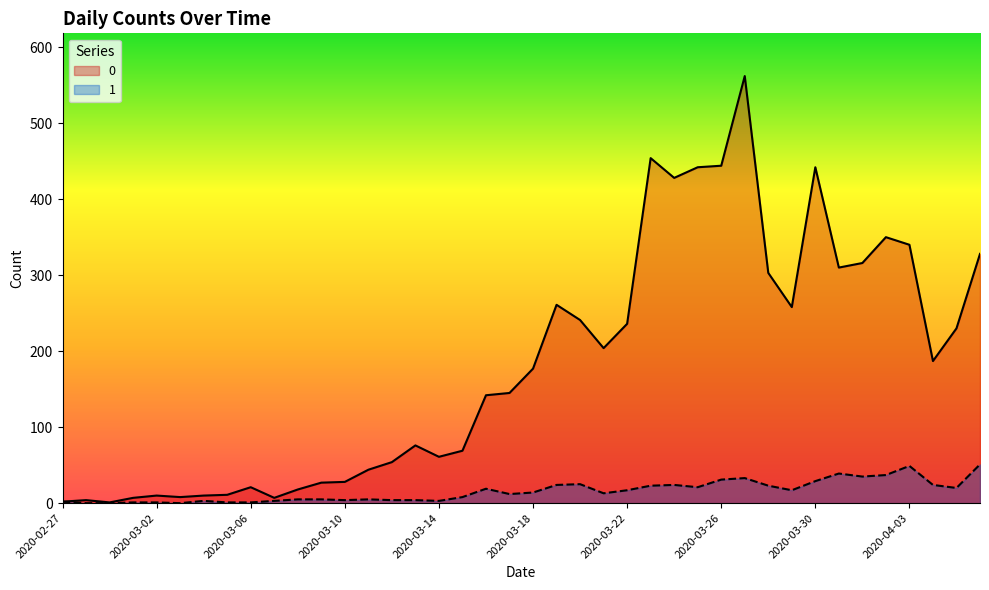

The value of 1 at 2020-02-28 is 0. True or false?

True